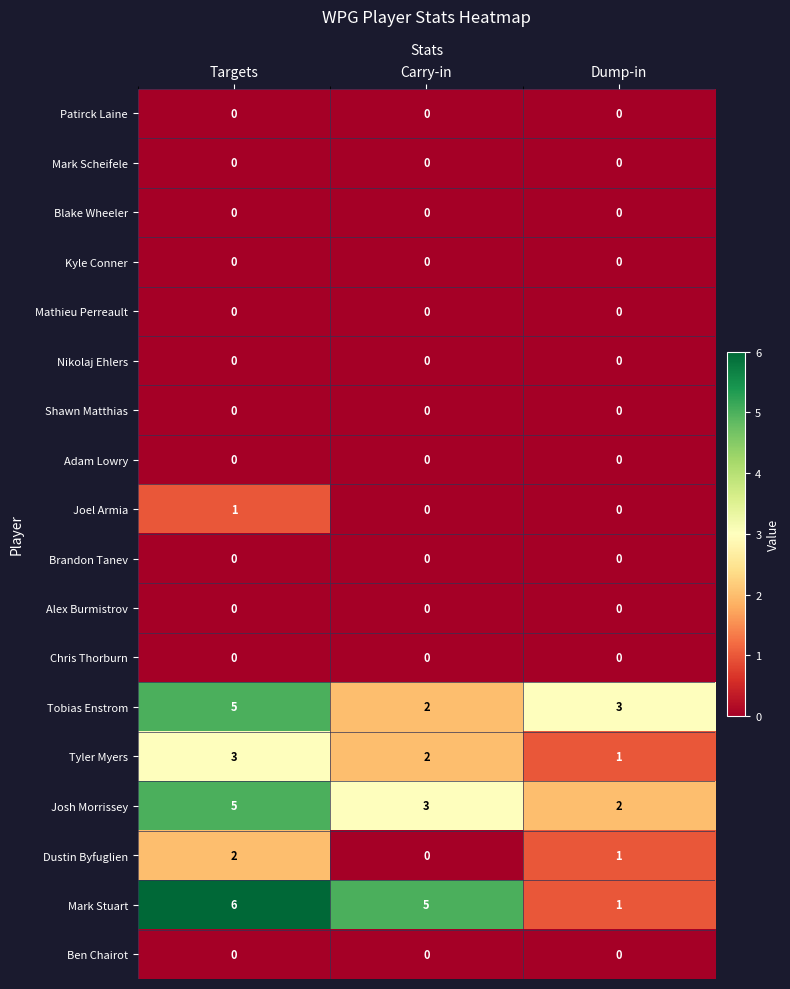

Which series has the largest range (max minus min)?

Mark Stuart